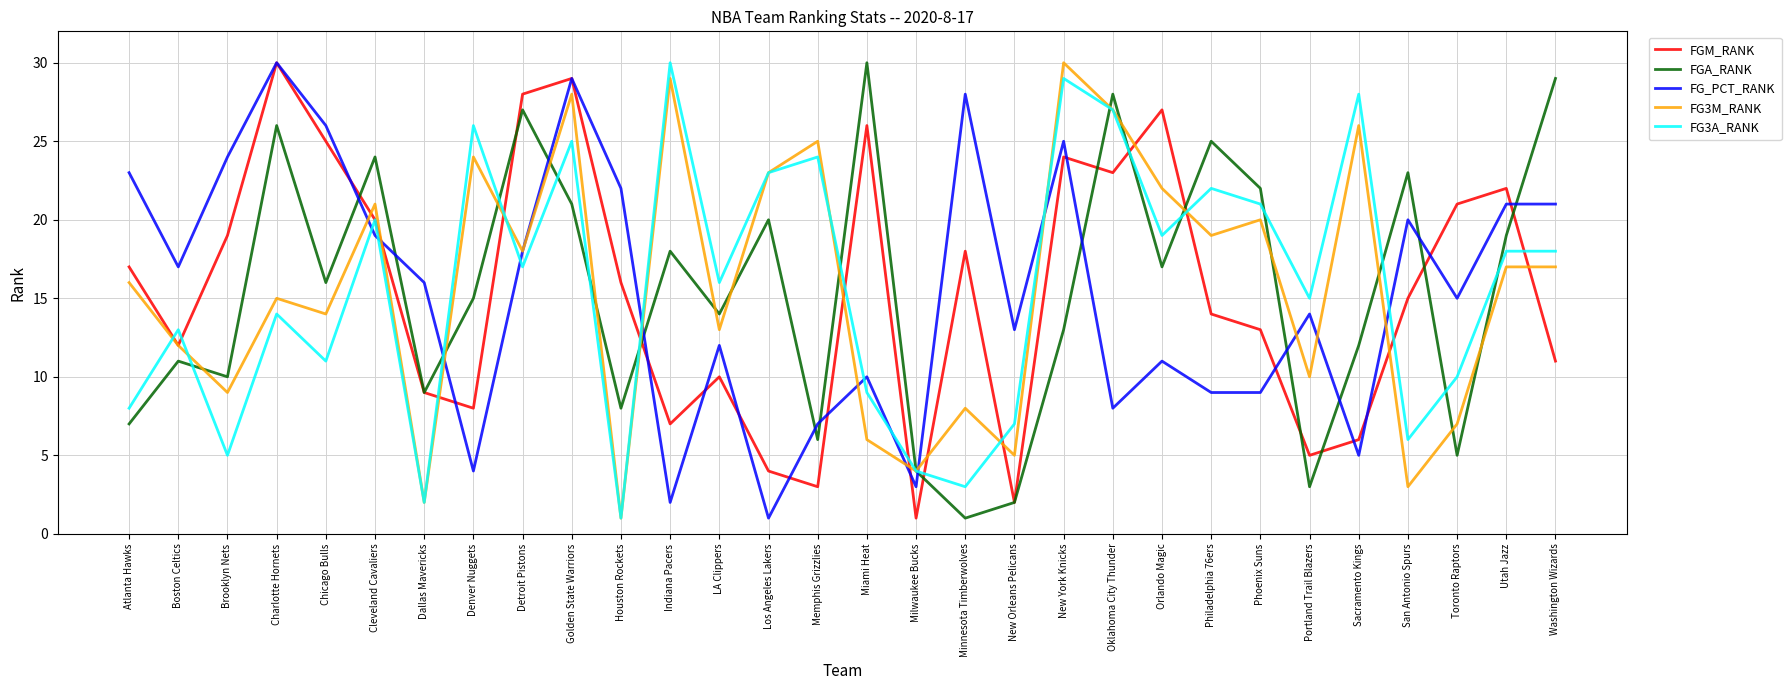

True or false: FG_PCT_RANK has a value of 1 at Indiana Pacers.

False